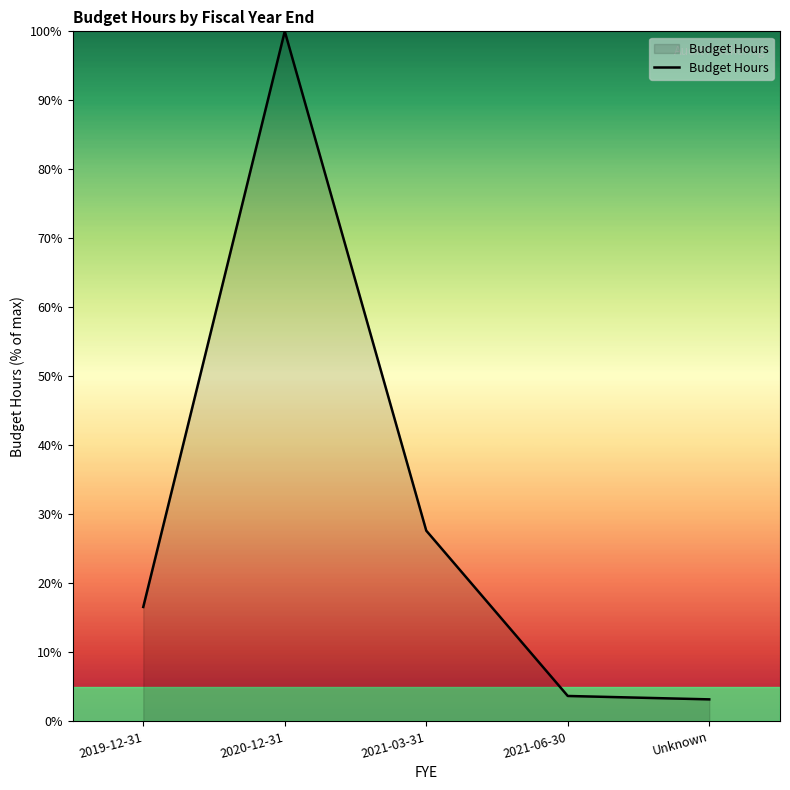

The chart shows a value of 3.2 at Unknown. True or false?

True